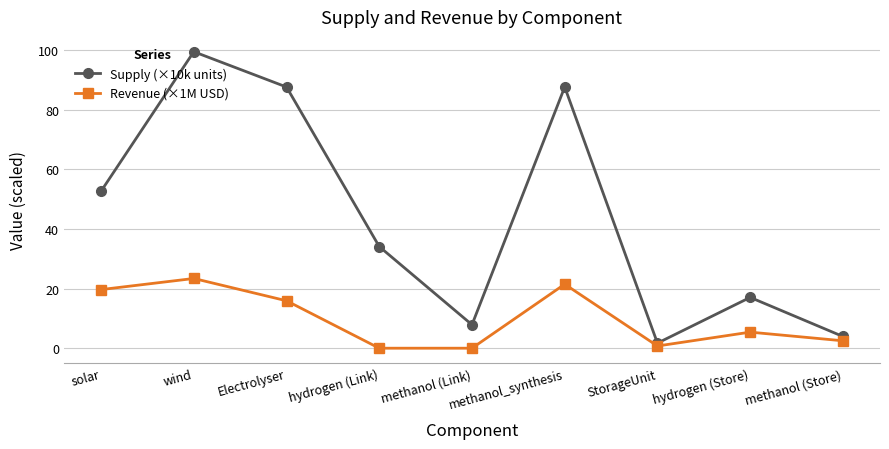

What is the total value across all series at methanol (Link)?

7.9